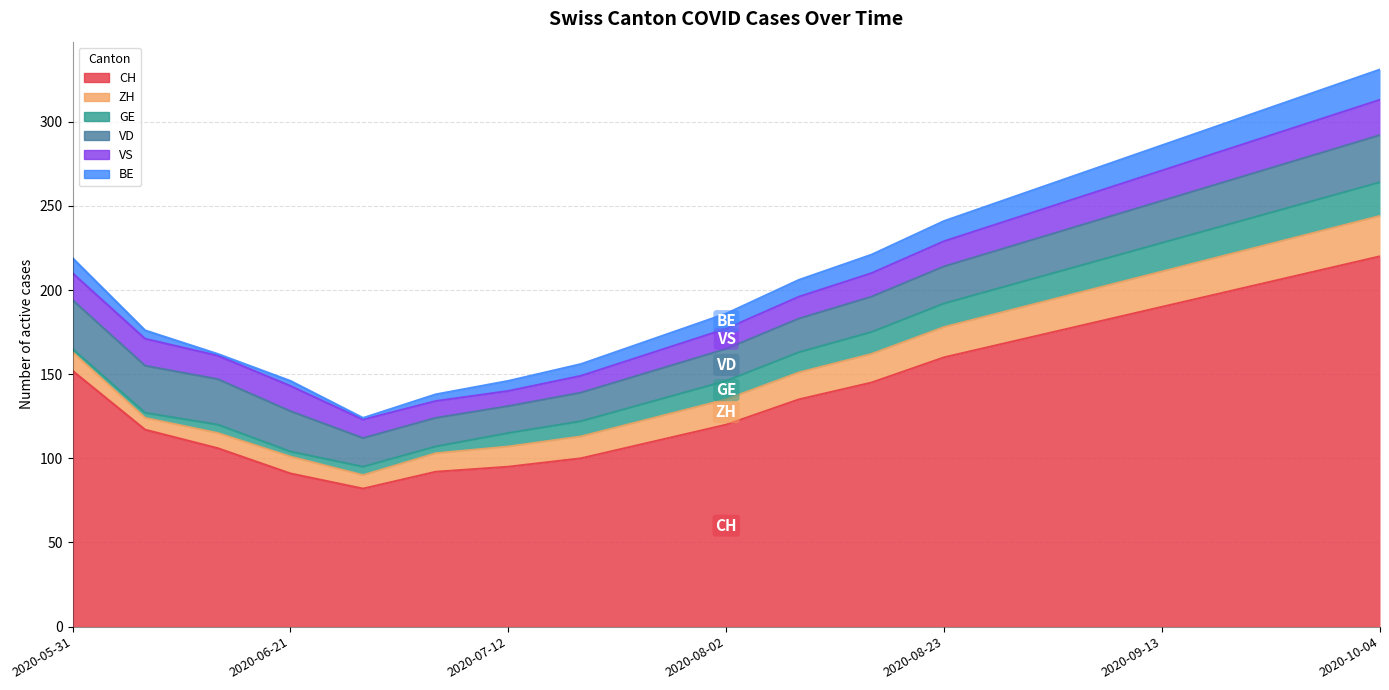

What is the smallest value displayed?

1